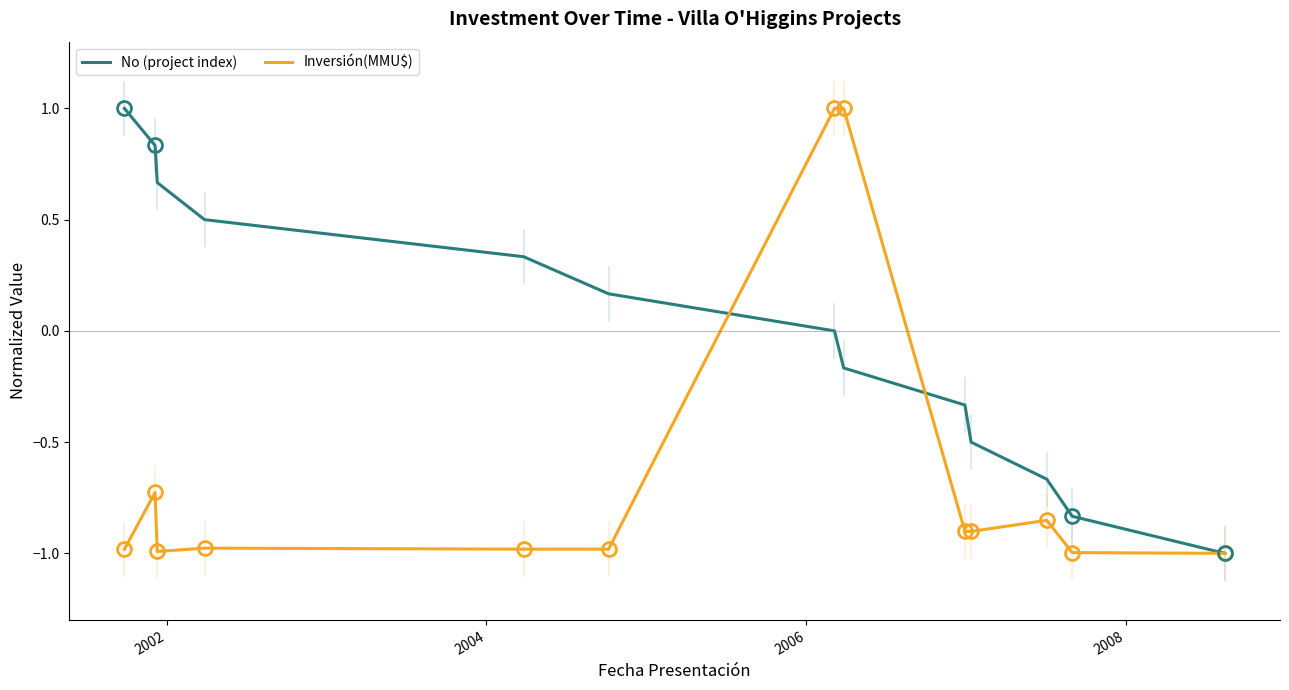

How many categories are shown in the chart?

13